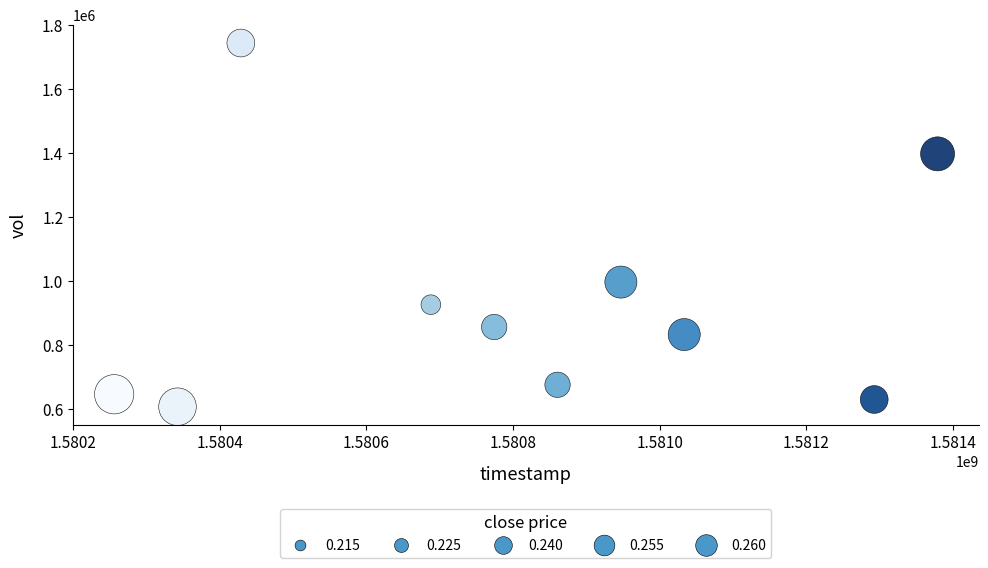

What is the range of Y values (max minus min)?

1135400